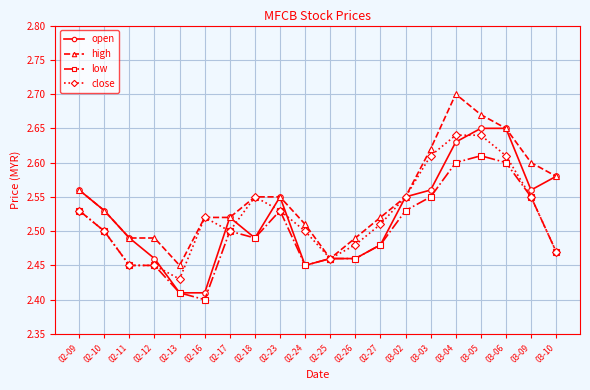

What is the sum of all low values?

50.0